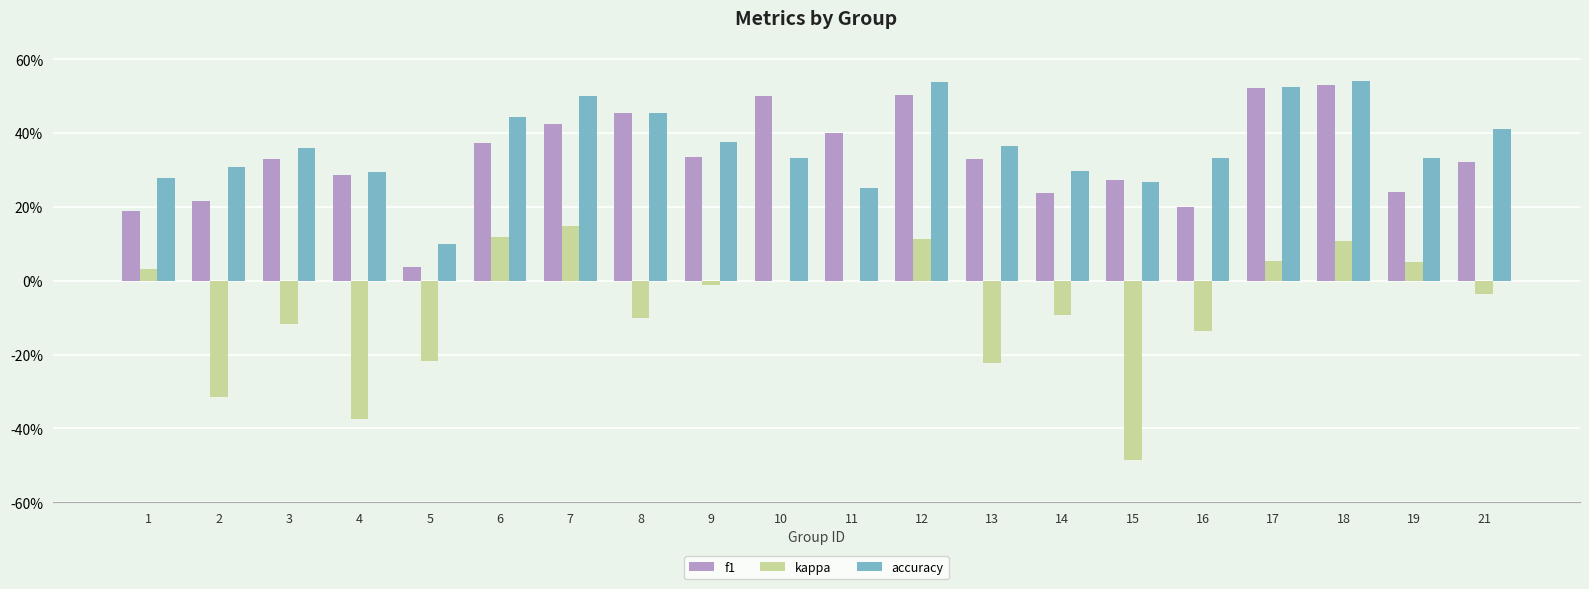

Is it true that kappa equals 0.1 at 17?

True